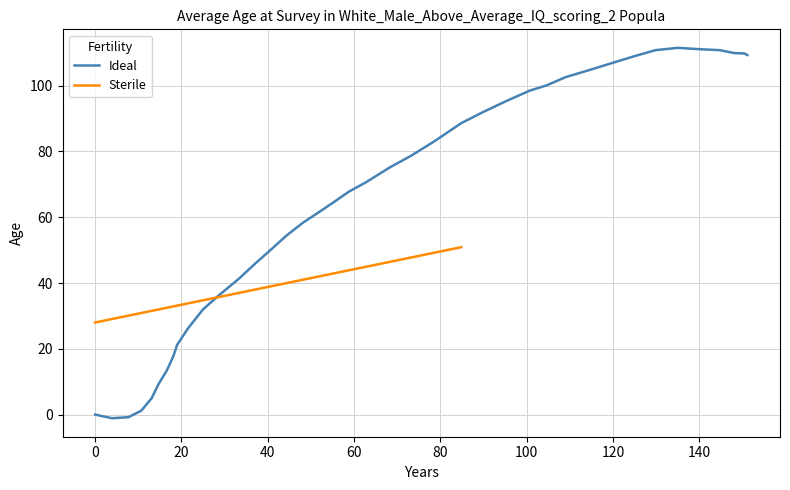

What is the approximate value at 151.1?

109.3